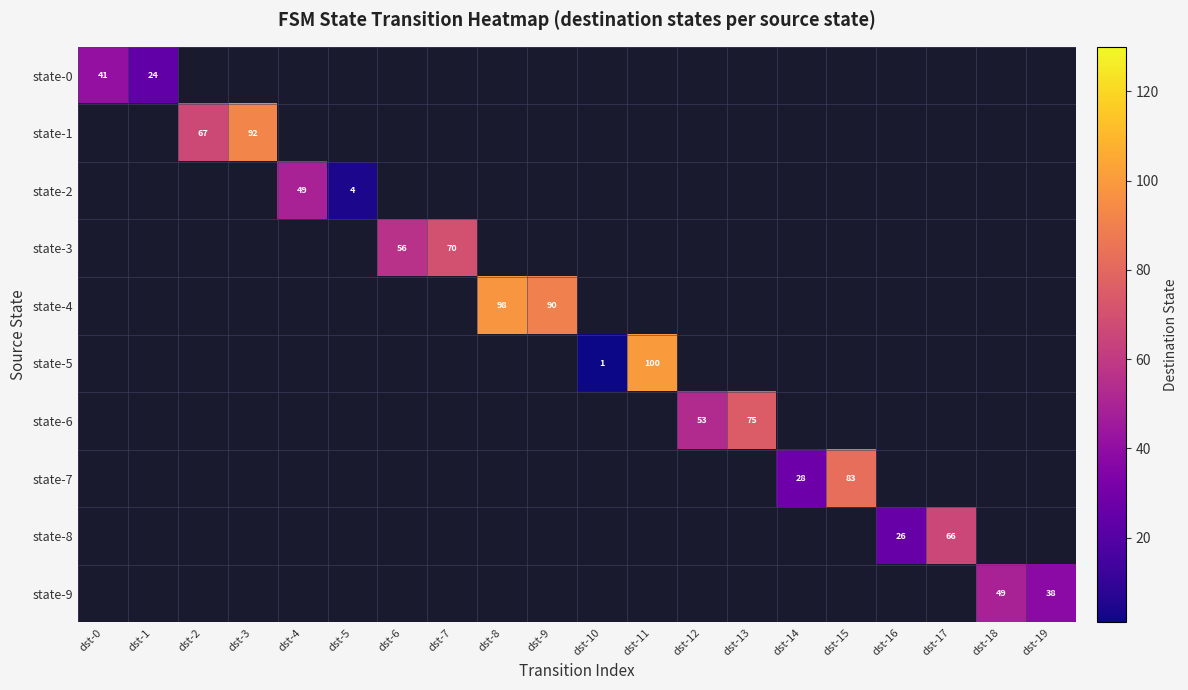

The state-0 series shows 0 at dst-10. True or false?

True